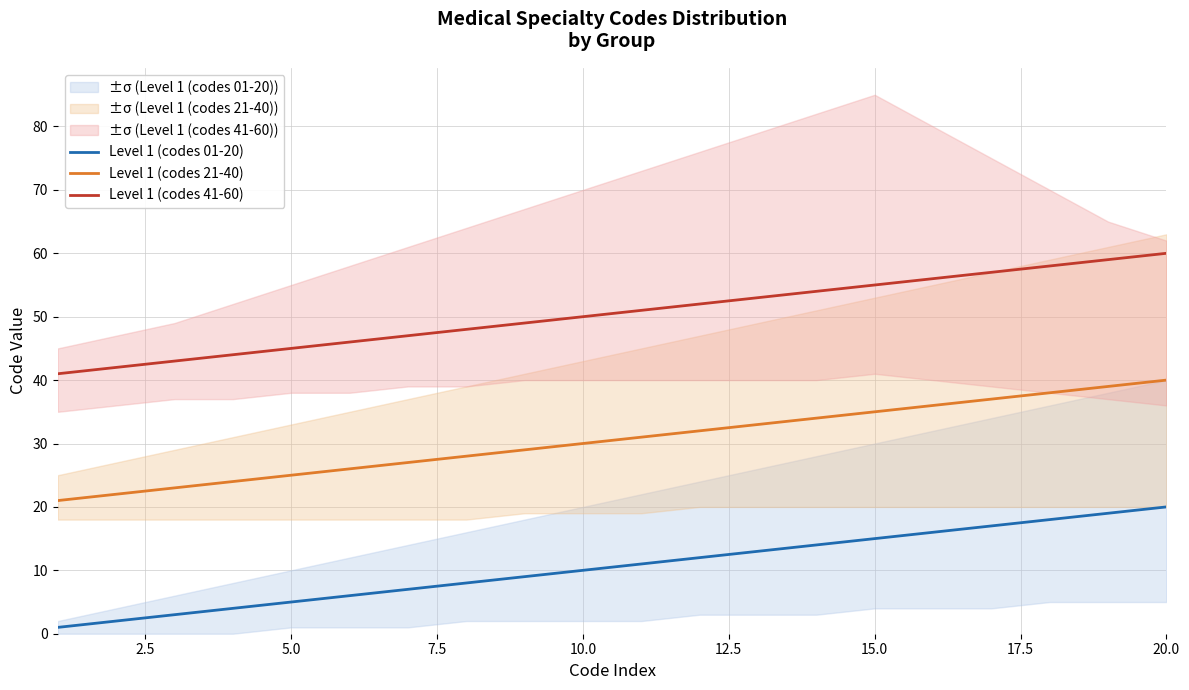

True or false: Level 1 (codes 01-20) has a value of 20 at 20.0.

True